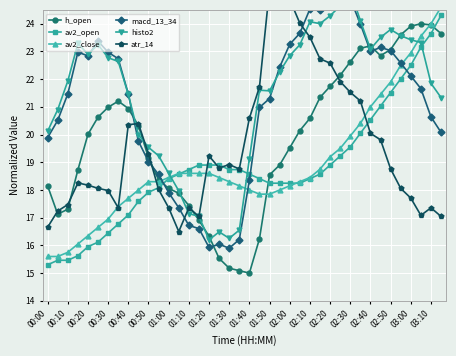

Which series ends up on top after the final intersection of av2_open and h_open?

av2_open